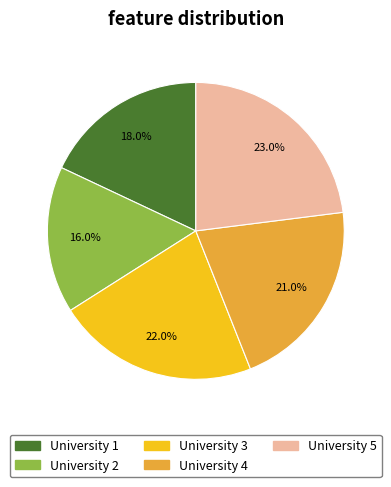

Rank the categories by value from highest to lowest.

University 5, University 3, University 4, University 1, University 2